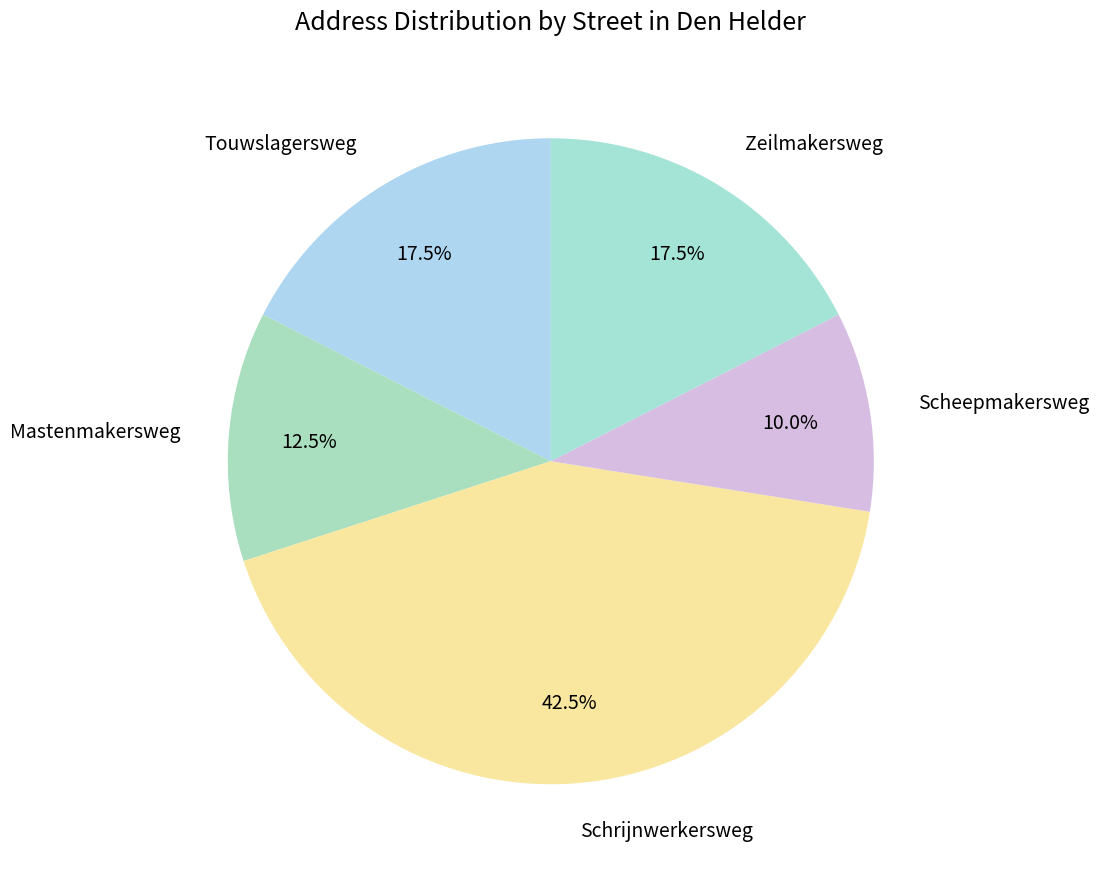

What percentage do Touwslagersweg and Schrijnwerkersweg together represent?

60.0%